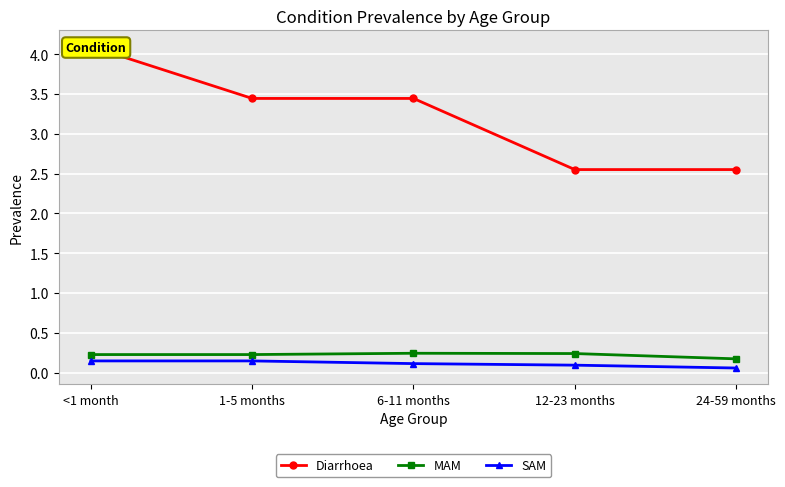

What is the maximum value for SAM?

0.1